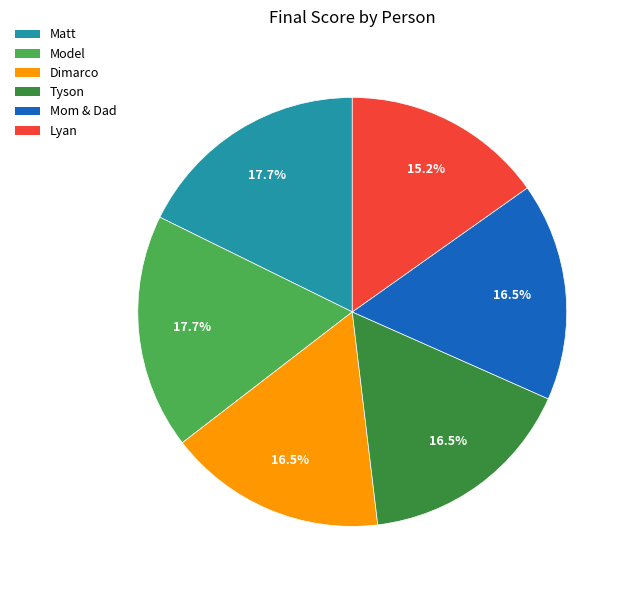

Which slice is the smallest?

Lyan